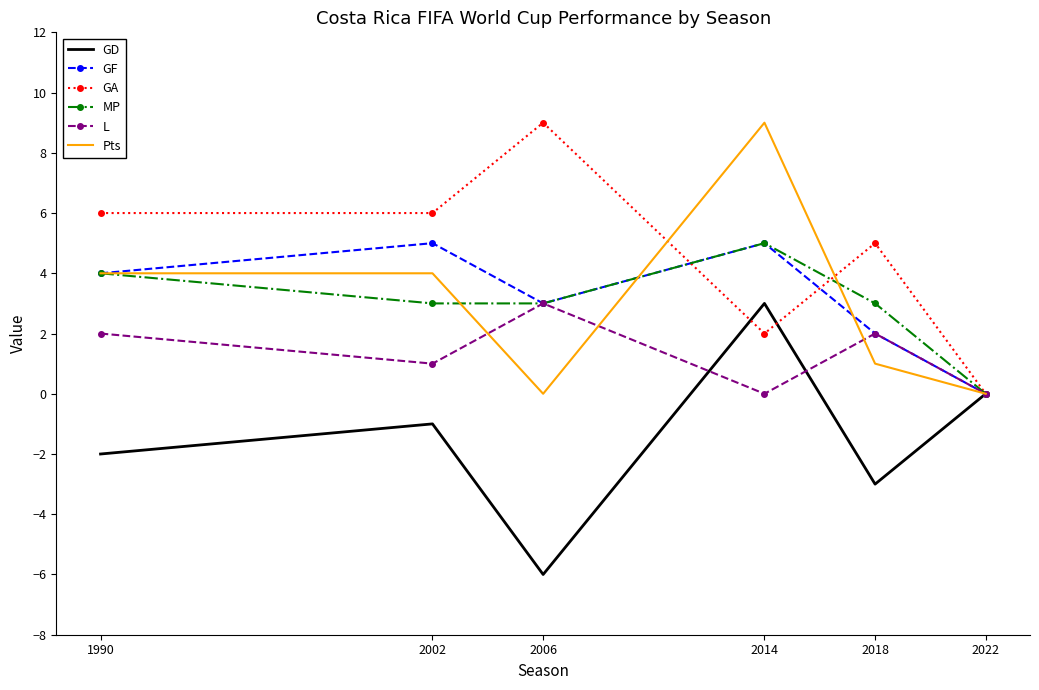

The GF series shows 4 at 1990. True or false?

True